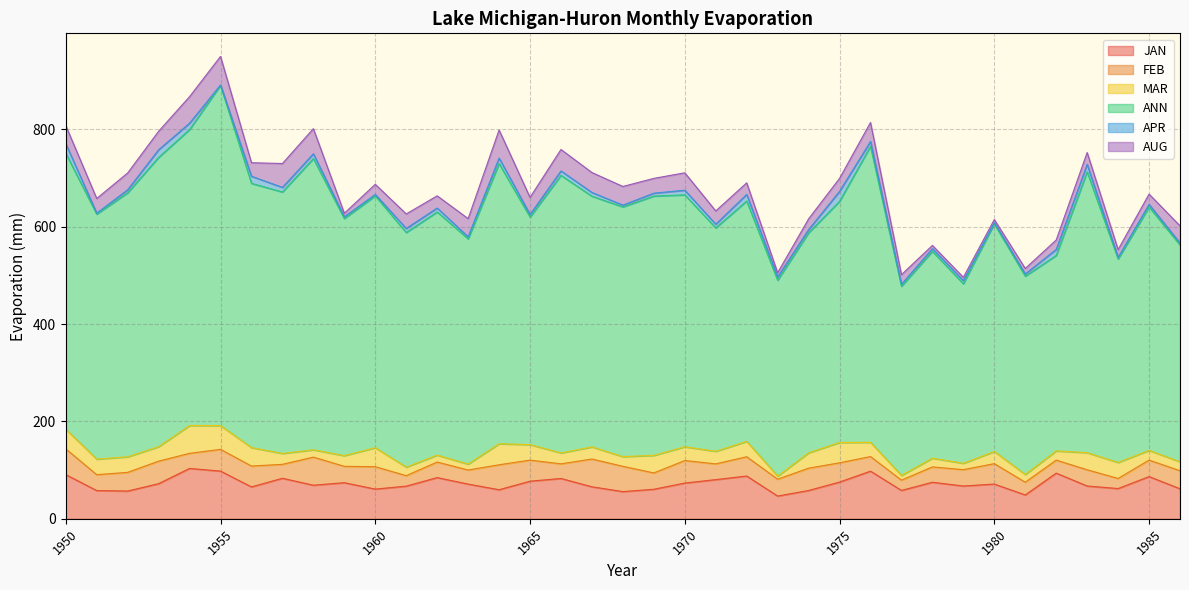

How many values in the ANN series are below 499?

17